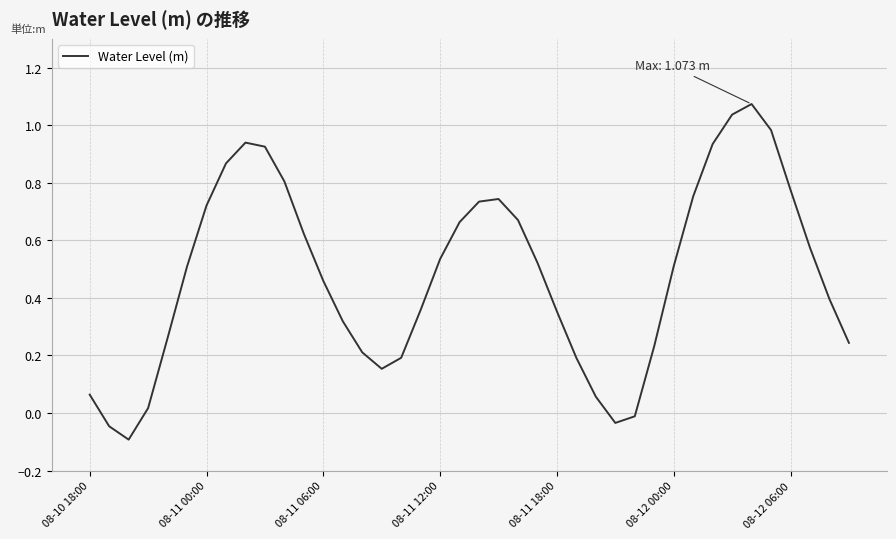

Rank the categories by value from highest to lowest.

34, 33, 35, 8, 32, 9, 7, 10, 36, 31, 21, 20, 08-12 06:00, 22, 19, 11, 37, 18, 23, 30, 08-12 00:00, 12, 38, 17, 24, 13, 08-11 18:00, 39, 29, 14, 16, 25, 15, 08-10 18:00, 26, 08-11 12:00, 28, 27, 08-11 00:00, 08-11 06:00